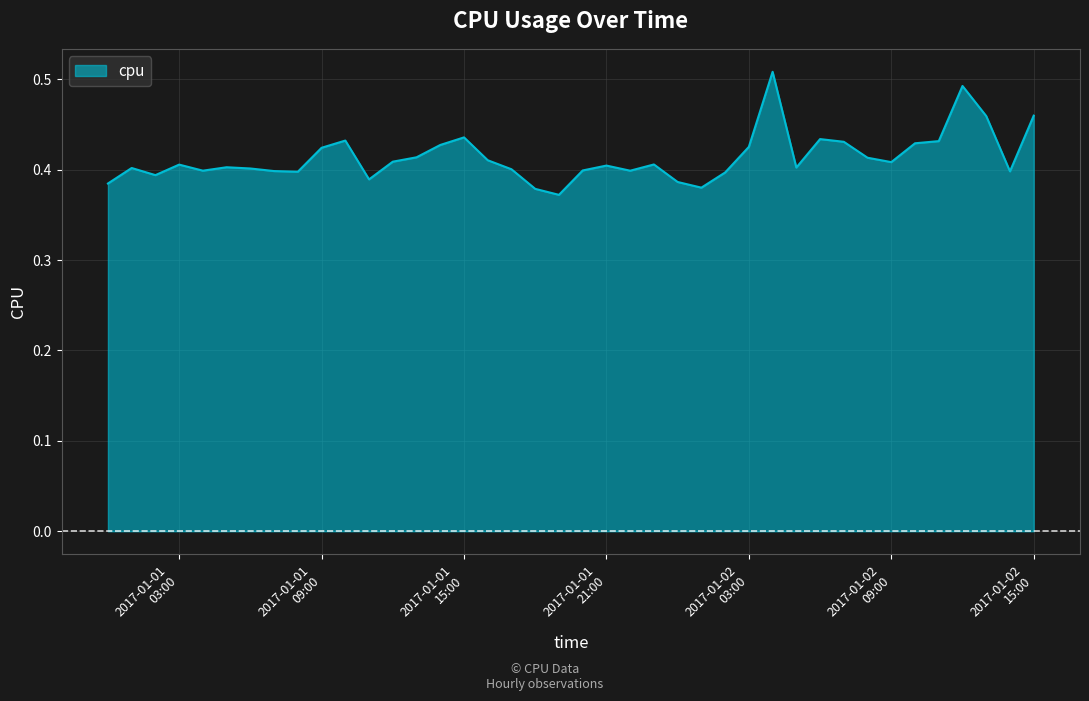

Count the number of categories in the chart.

40